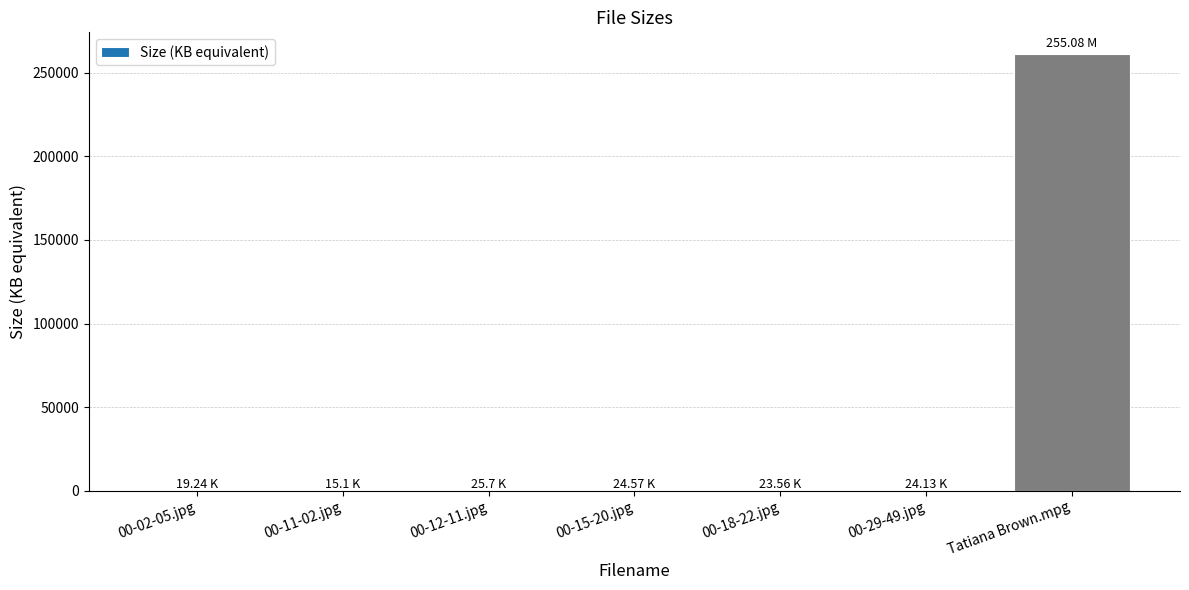

What is the average value?

37333.5